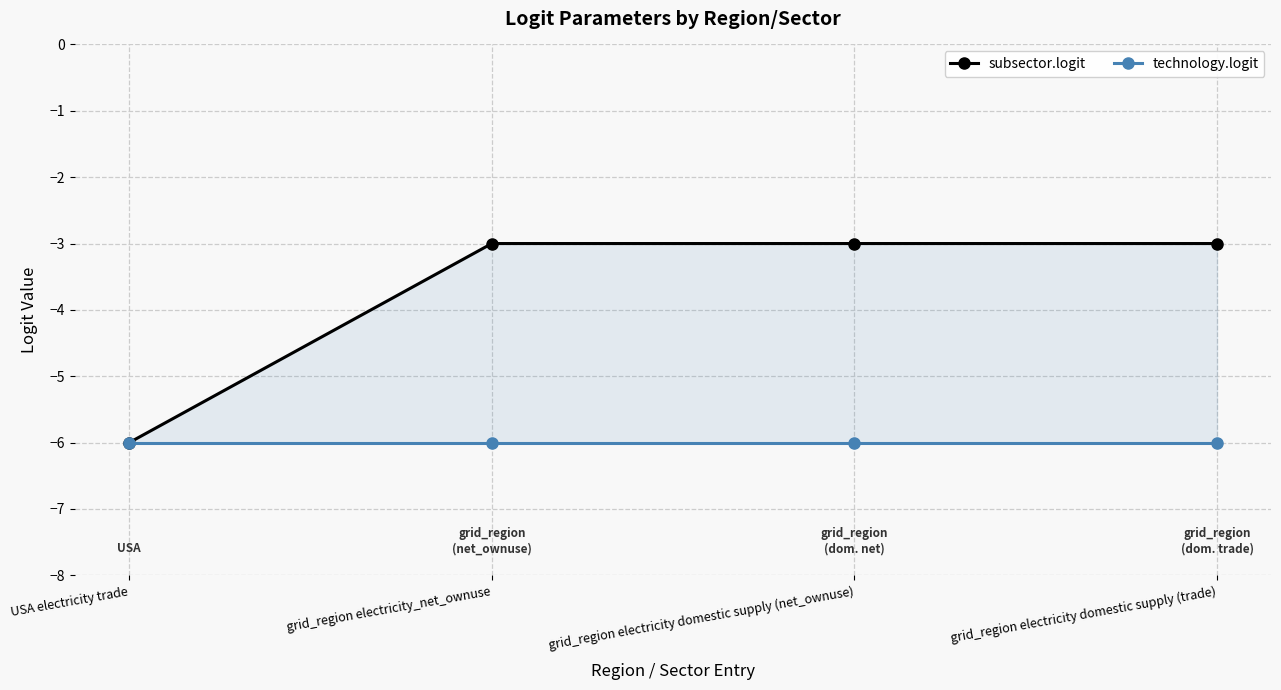

True or false: technology.logit and subsector.logit intersect in this chart.

False